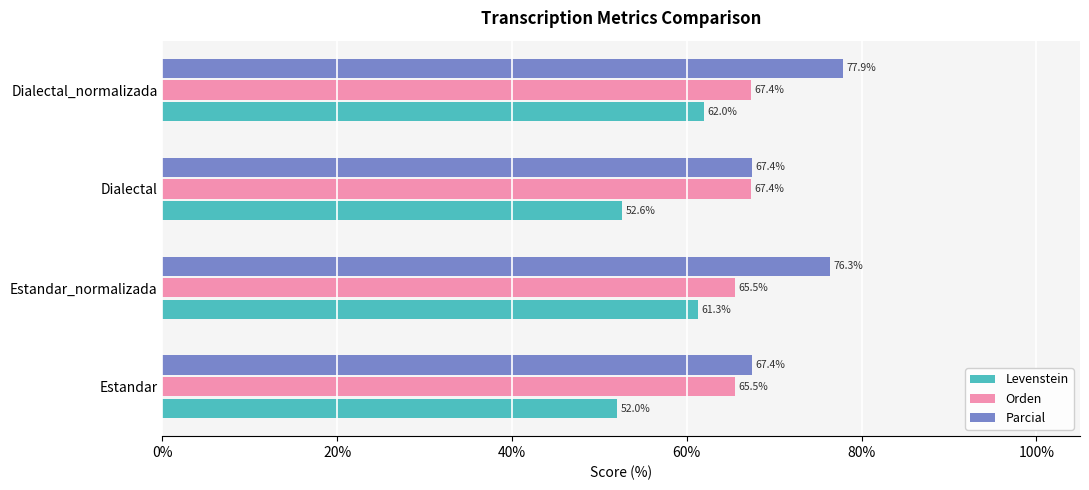

The value of Orden at Dialectal is 67.4. True or false?

True